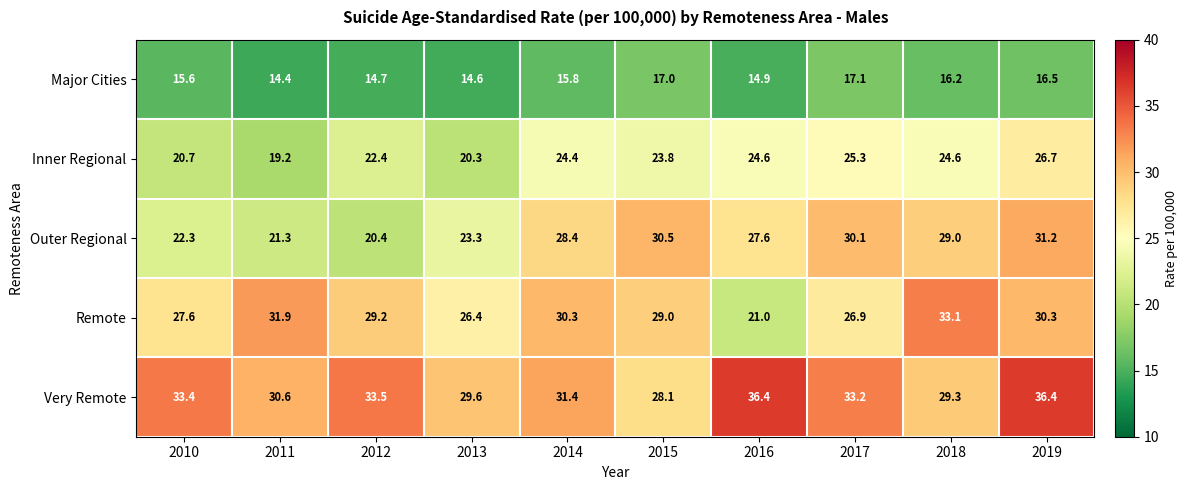

Is it true that Very Remote equals 45.9 at 2014?

False